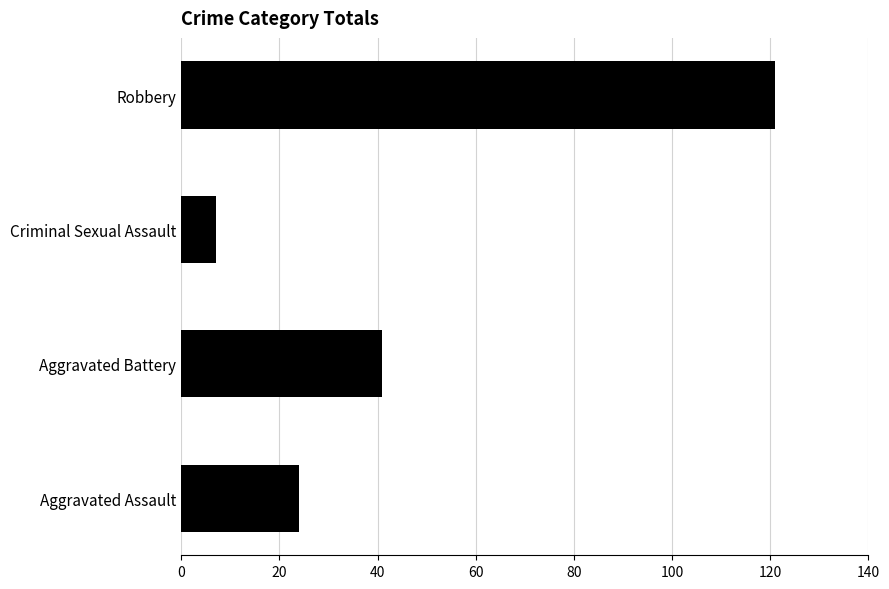

List the labels in order of value, largest first.

Robbery, Aggravated Battery, Aggravated Assault, Criminal Sexual Assault